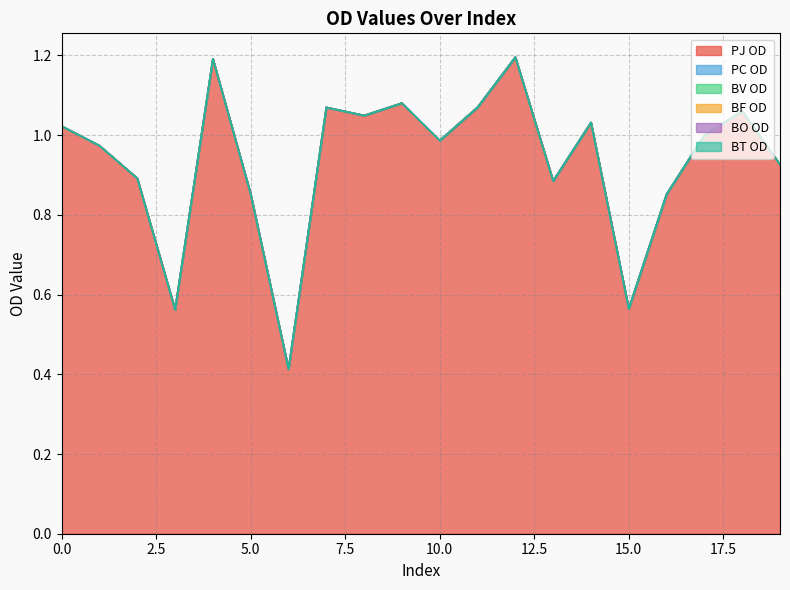

Reading left to right, what are all the values shown in this chart?

PJ OD: 1.0	1.0	0.9	0.6	1.2	0.9	0.4	1.1	1.0	1.1	1.0	1.1	1.2	0.9	1.0	0.6	0.9	1.0	1.1	0.9
PC OD: 0.0	0.0	0.0	0.0	0.0	0.0	0.0	0.0	0.0	0.0	0.0	0.0	0.0	0.0	0.0	0.0	0.0	0.0	0.0	0.0
BV OD: 0.0	0.0	0.0	0.0	0.0	0.0	0.0	0.0	0.0	0.0	0.0	0.0	0.0	0.0	0.0	0.0	0.0	0.0	0.0	0.0
BF OD: 0.0	0.0	0.0	0.0	0.0	0.0	0.0	0.0	0.0	0.0	0.0	0.0	0.0	0.0	0.0	0.0	0.0	0.0	0.0	0.0
BO OD: 0.0	0.0	0.0	0.0	0.0	0.0	0.0	0.0	0.0	0.0	0.0	0.0	0.0	0.0	0.0	0.0	0.0	0.0	0.0	0.0
BT OD: 0.0	0.0	0.0	0.0	0.0	0.0	0.0	0.0	0.0	0.0	0.0	0.0	0.0	0.0	0.0	0.0	0.0	0.0	0.0	0.0